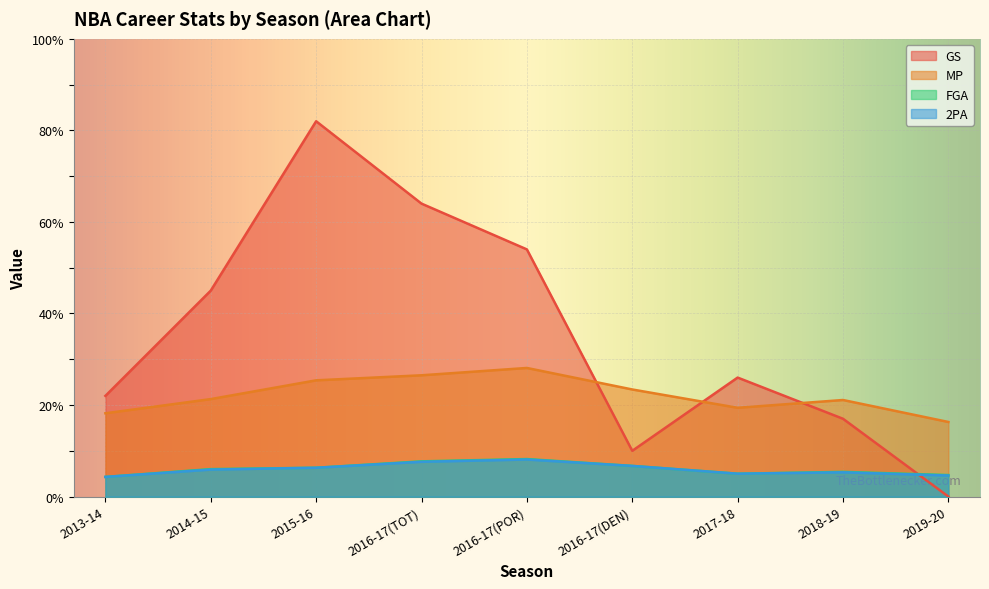

What is the value of the FGA point at the 4th from the left?

7.7